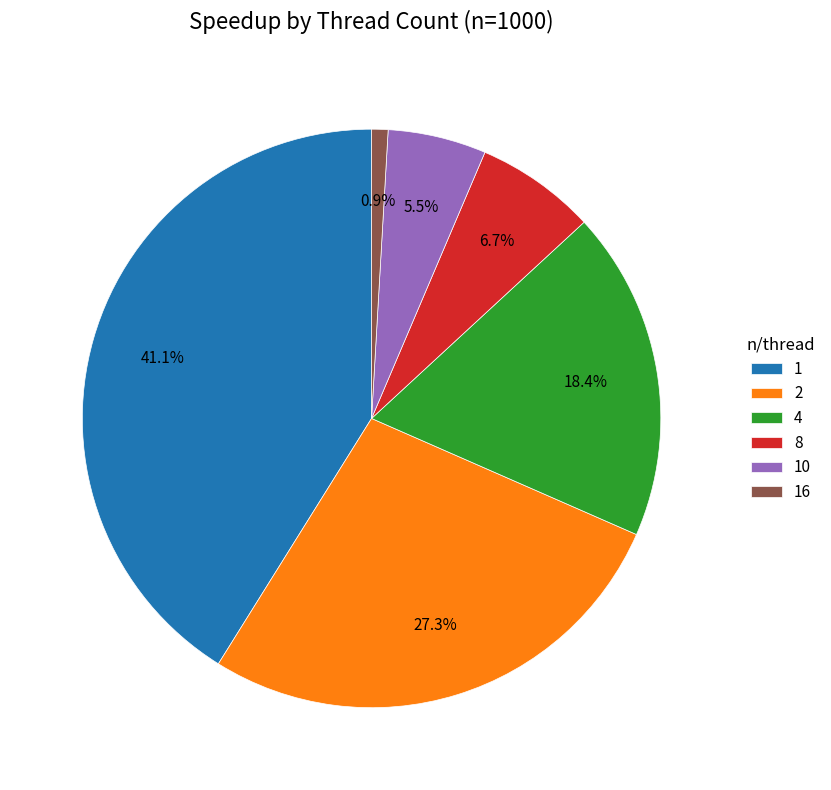

To the nearest percent, what is the combined percentage of 10 and 16?

6%